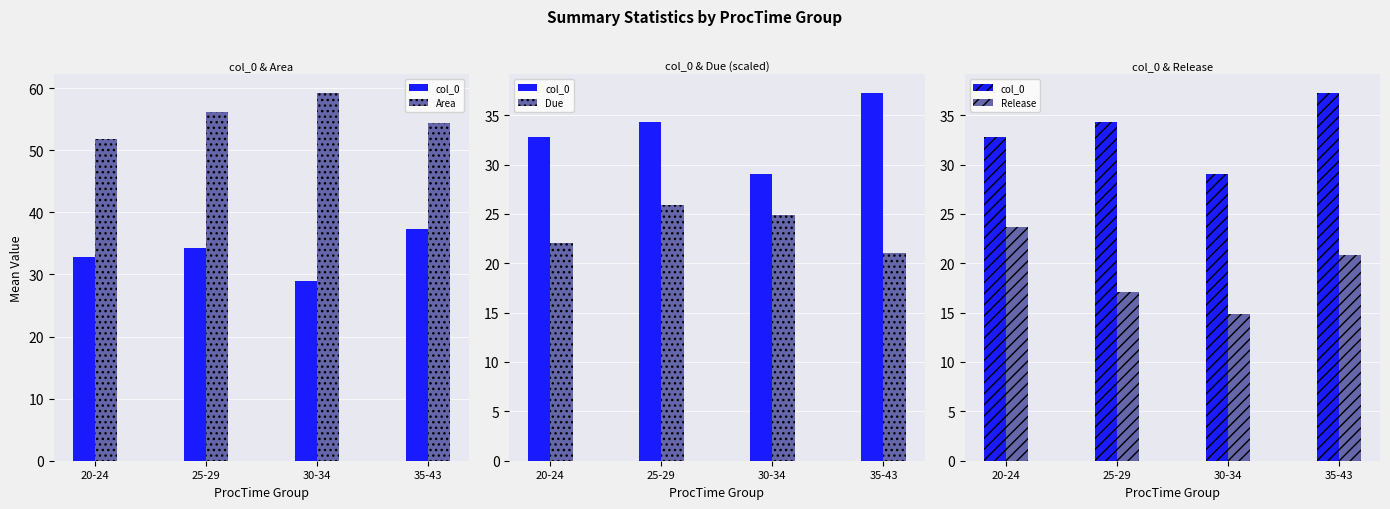

What value does the Due series have at 25-29?

25.9